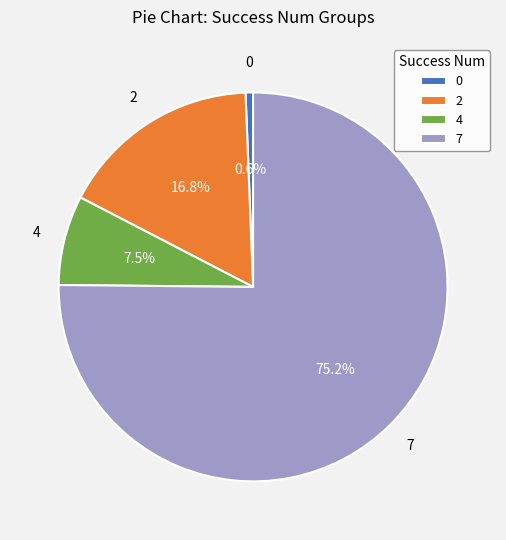

Is there any slice that represents more than half of the pie?

Yes